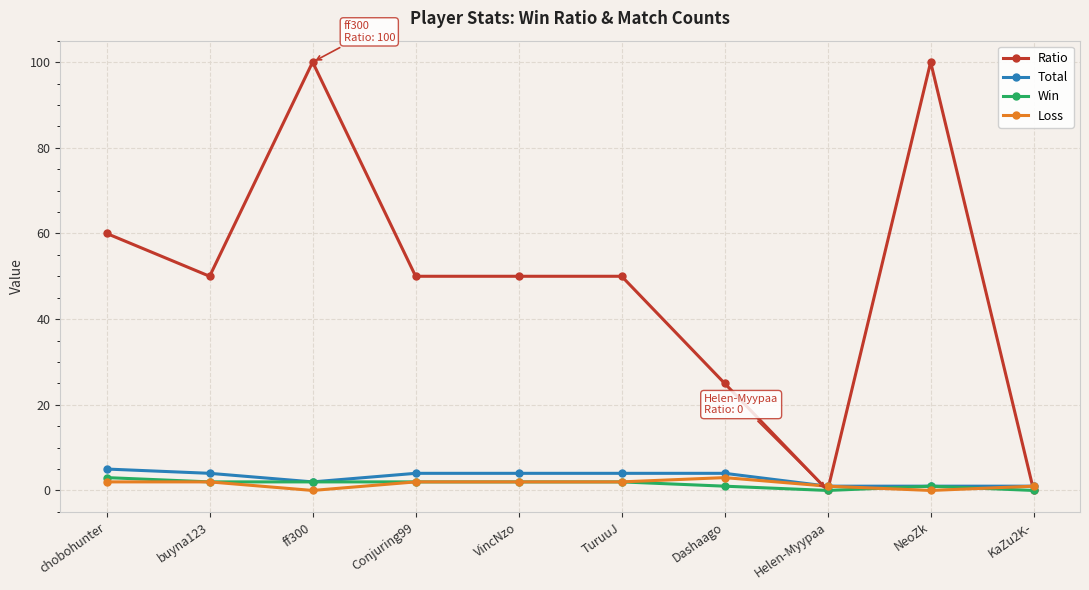

Is it true that Ratio equals 50 at TuruuJ?

True